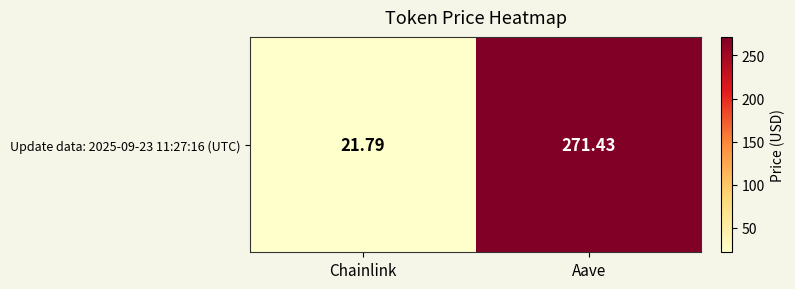

What is the change in value from Chainlink to Aave?

+249.6